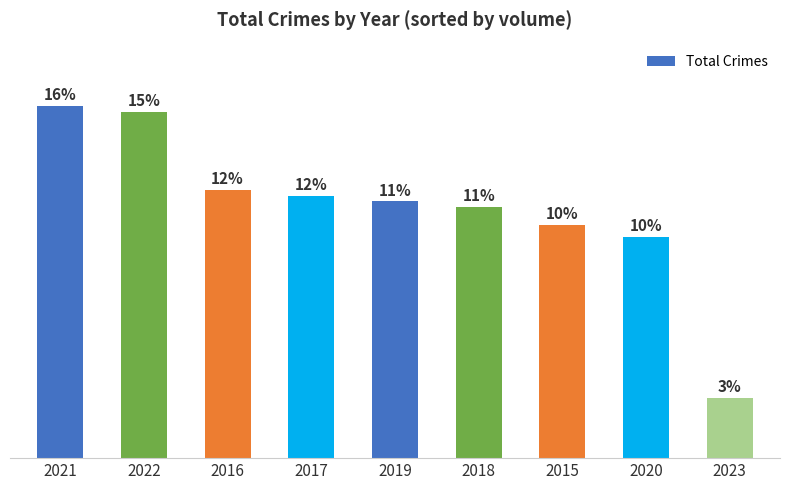

Which category has the highest value across all series?

2021